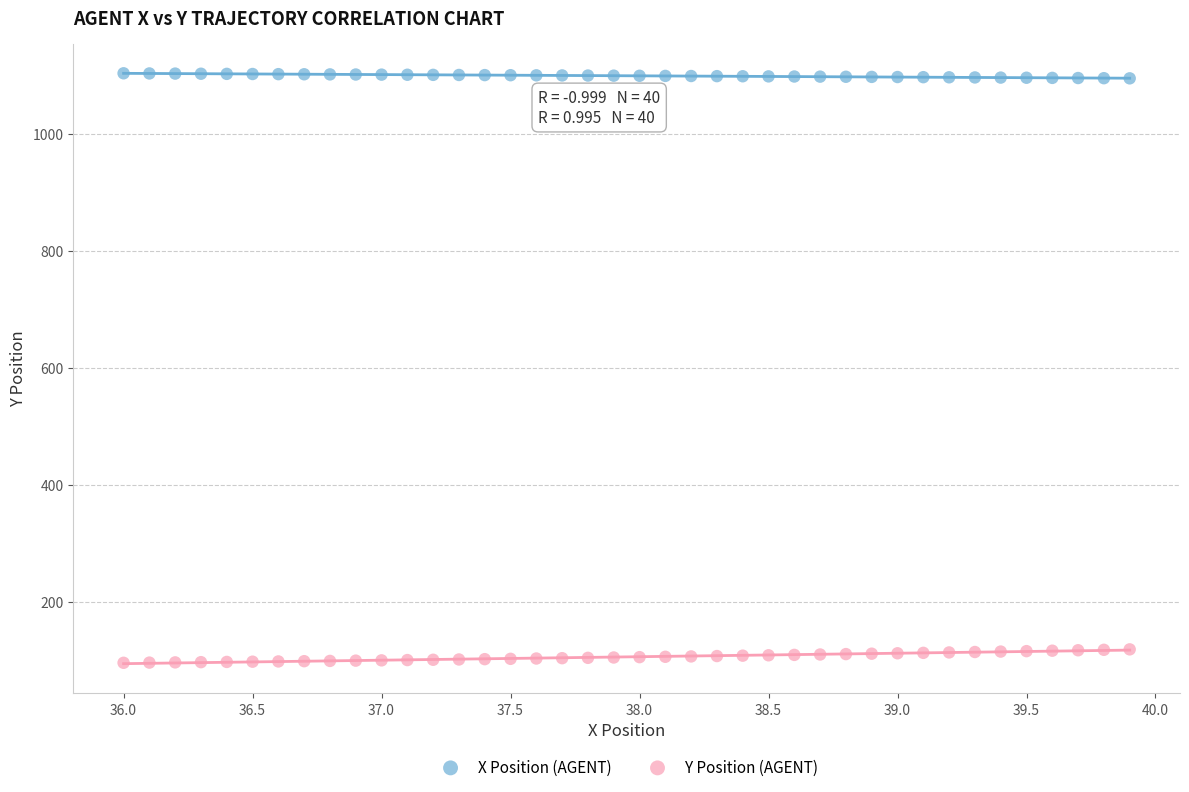

Across all data points, what is the range of X values (max minus min)?

3.9